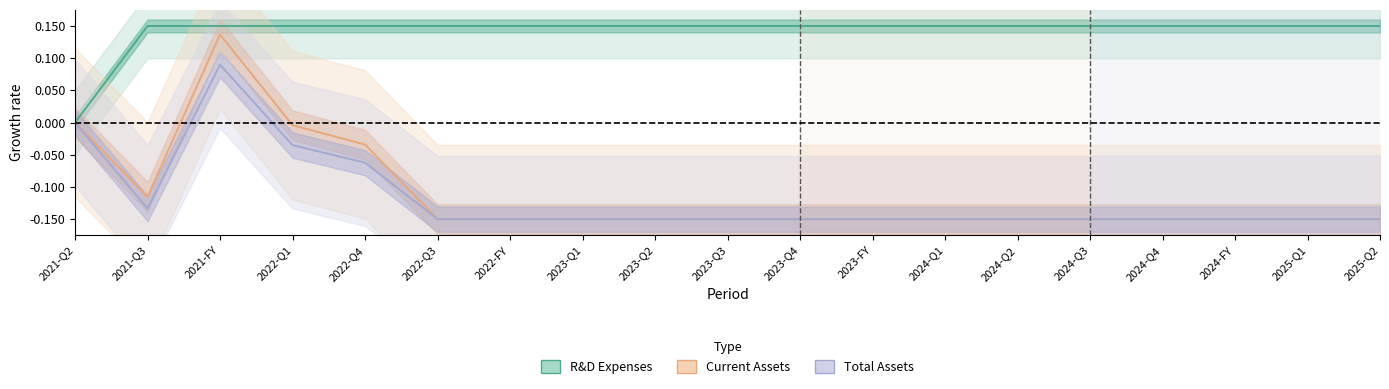

What is the difference between the second highest and second lowest values in the Total Assets series?

0.1